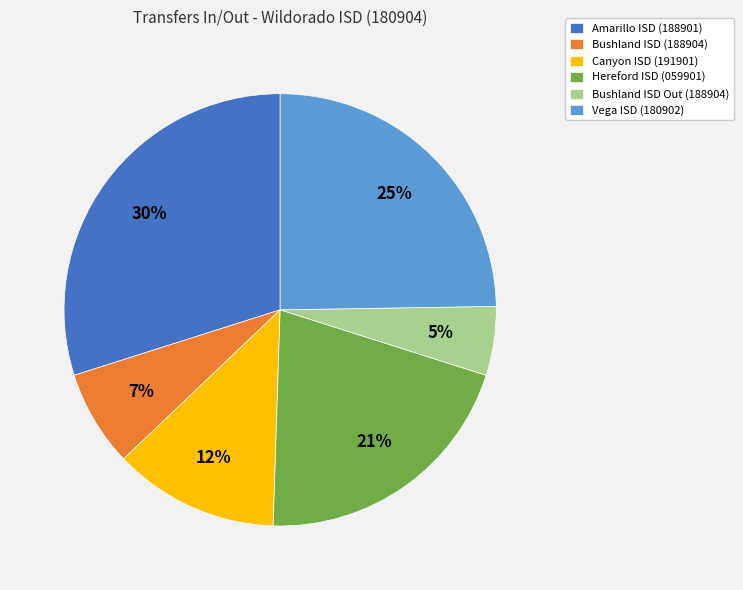

What is the largest slice in the pie chart?

Amarillo ISD (188901)